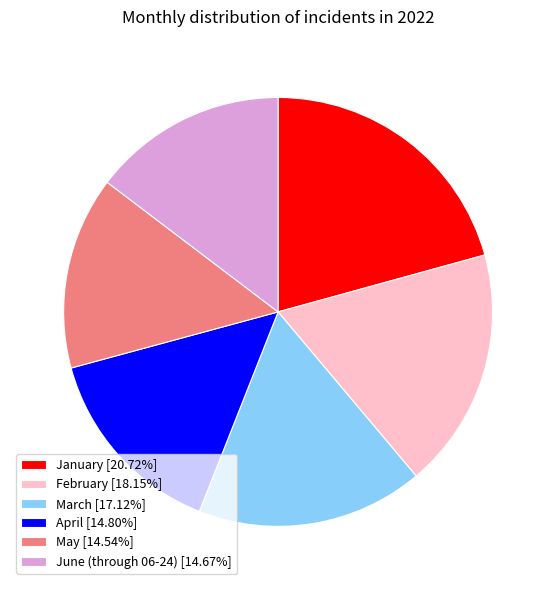

Is the sum of March [17.12%] and May [14.54%] greater than half?

No